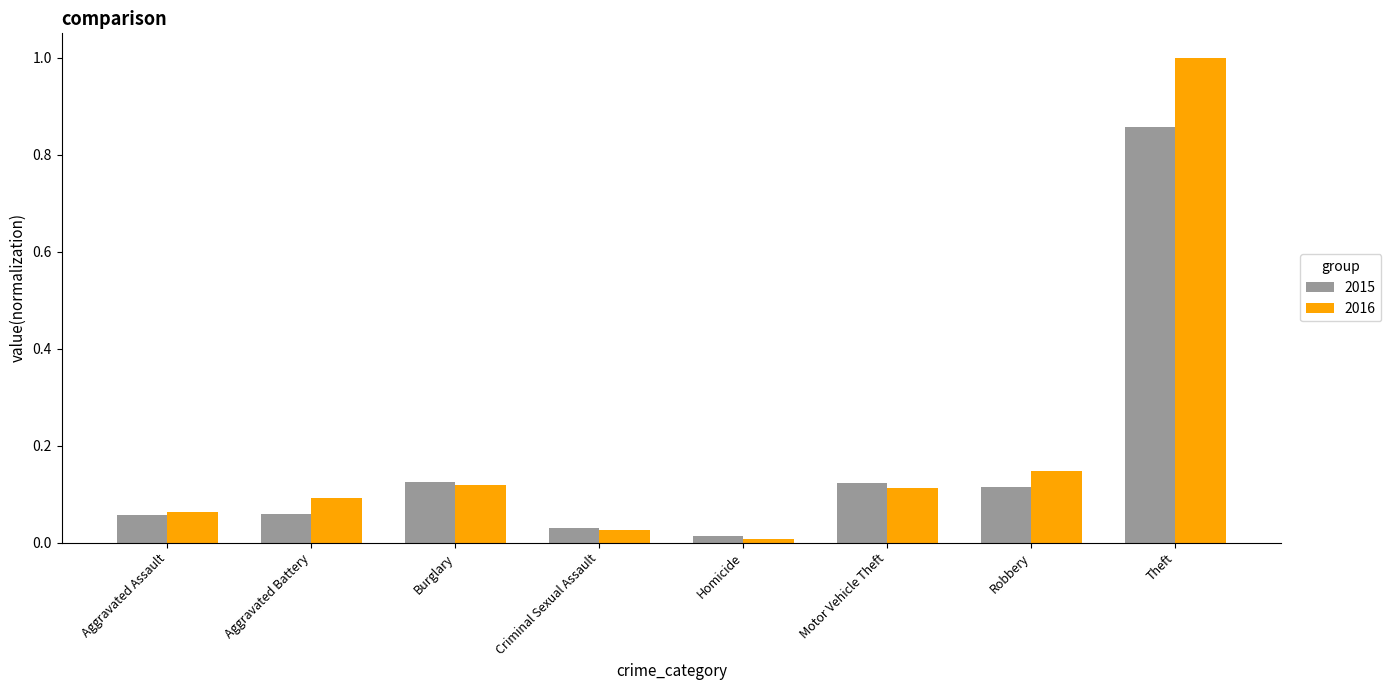

What is the label of the 2nd bar from the right?

Robbery